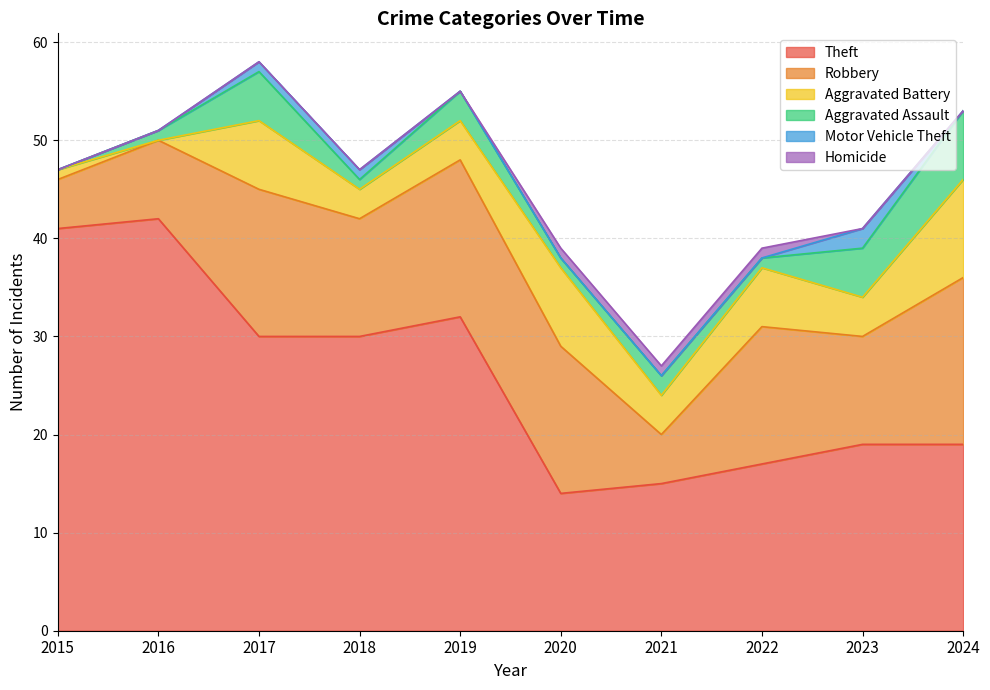

What is the highest value of the Theft series?

42